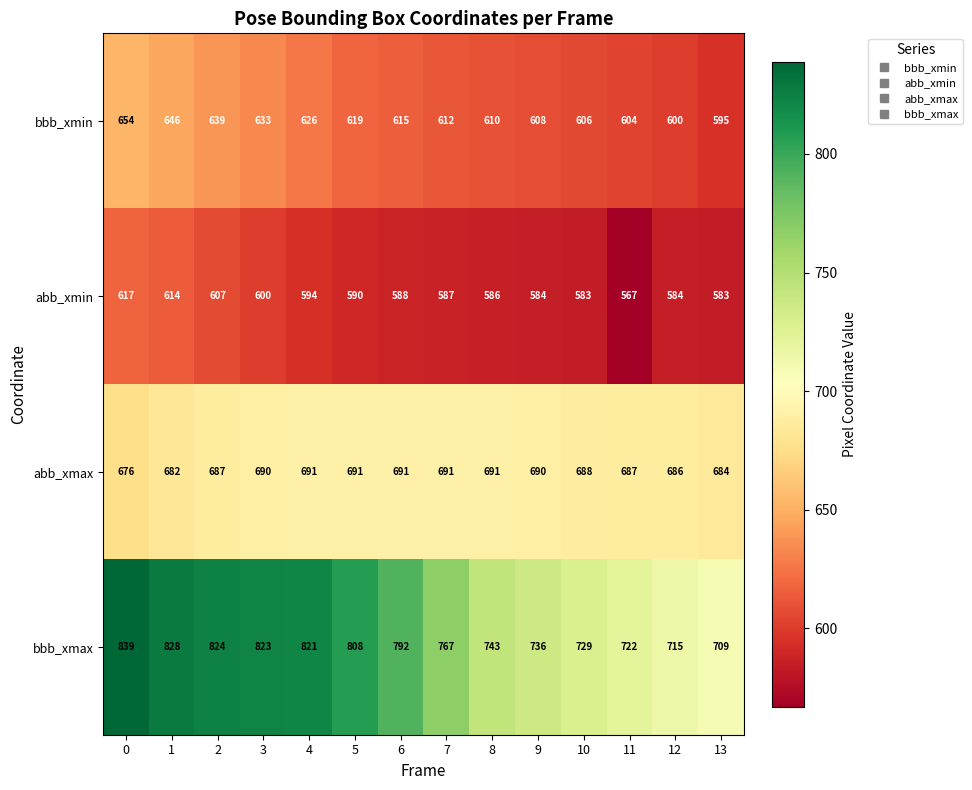

What is the average value of the abb_xmax series?

688